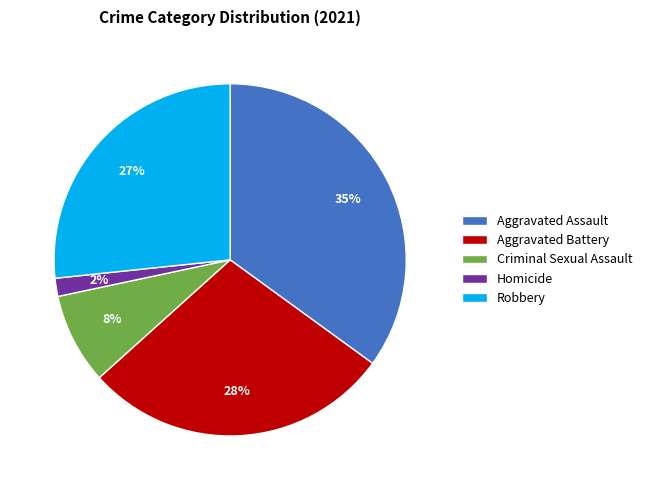

The Aggravated Assault slice represents 35% of the pie. True or false?

True